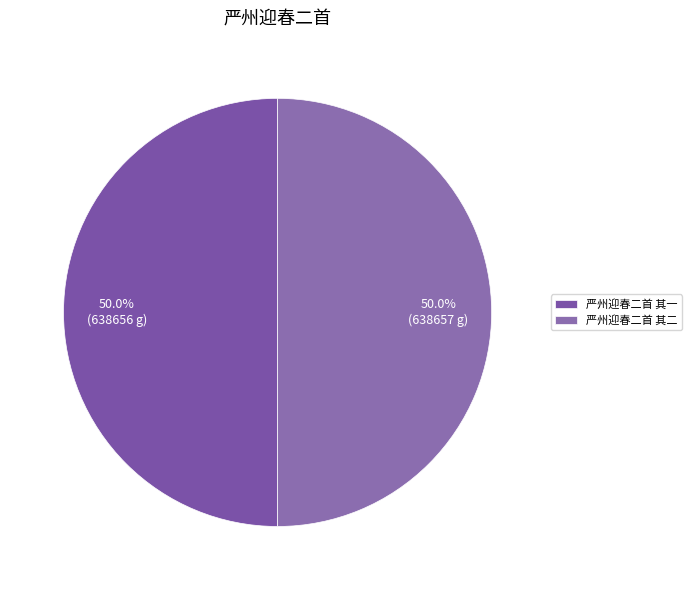

True or false: 严州迎春二首 其一 accounts for 50% of the total.

True